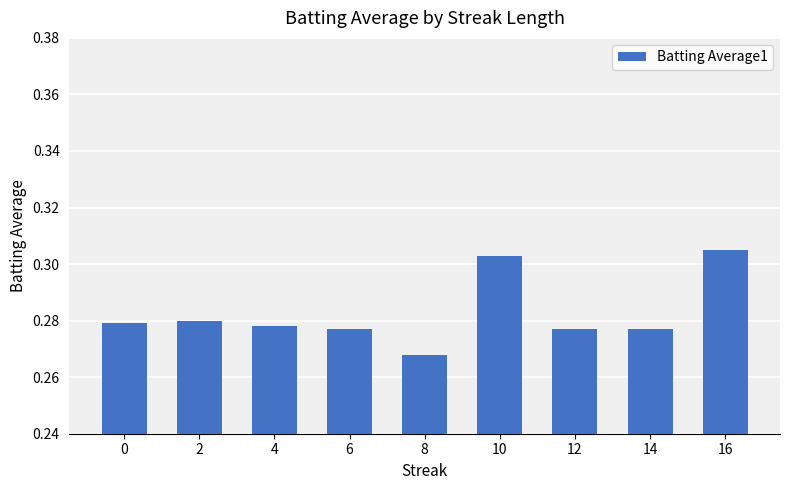

What is the sum of all values?

2.5